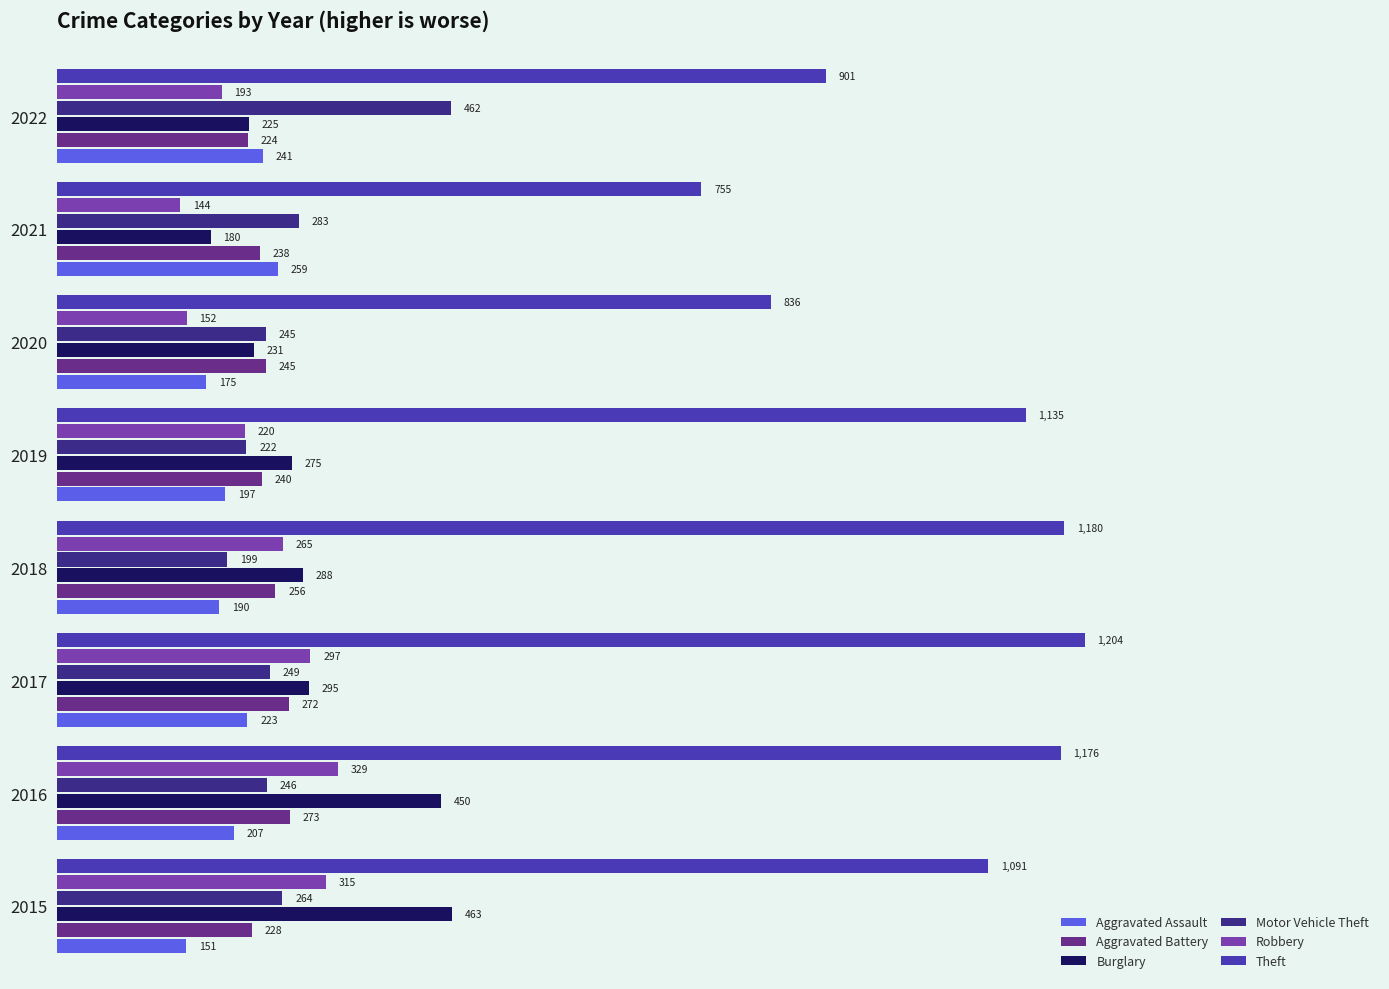

Which series has the largest range (max minus min)?

Theft